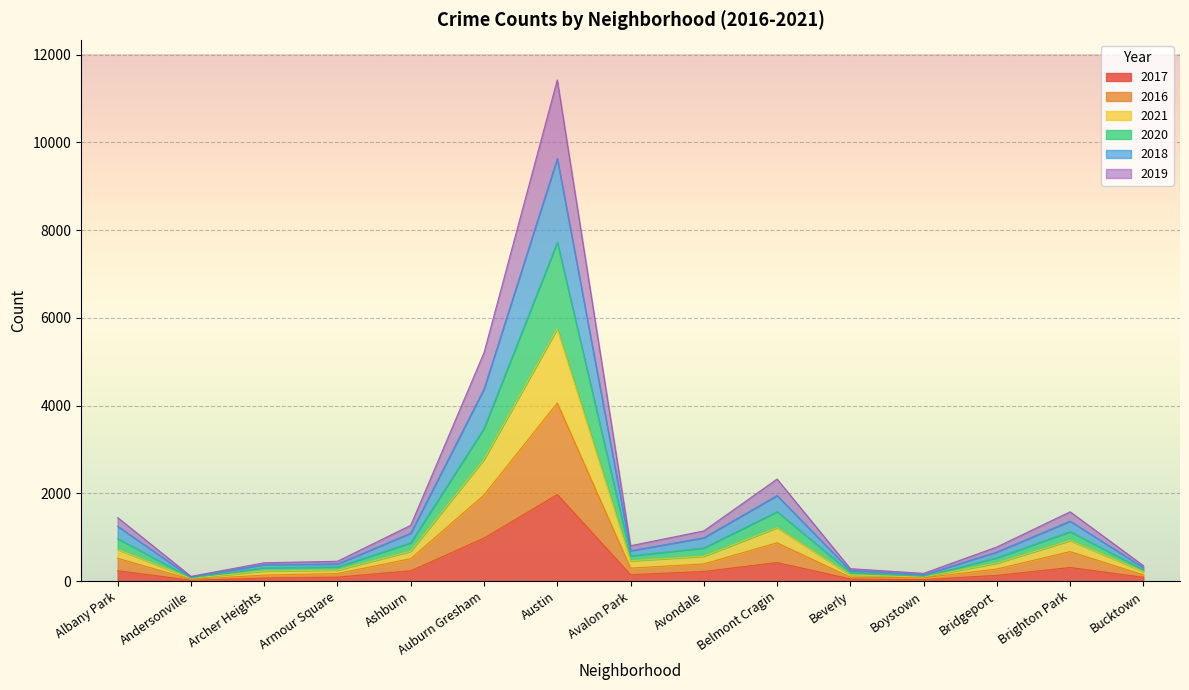

At which category is the sum across all series the highest?

Austin